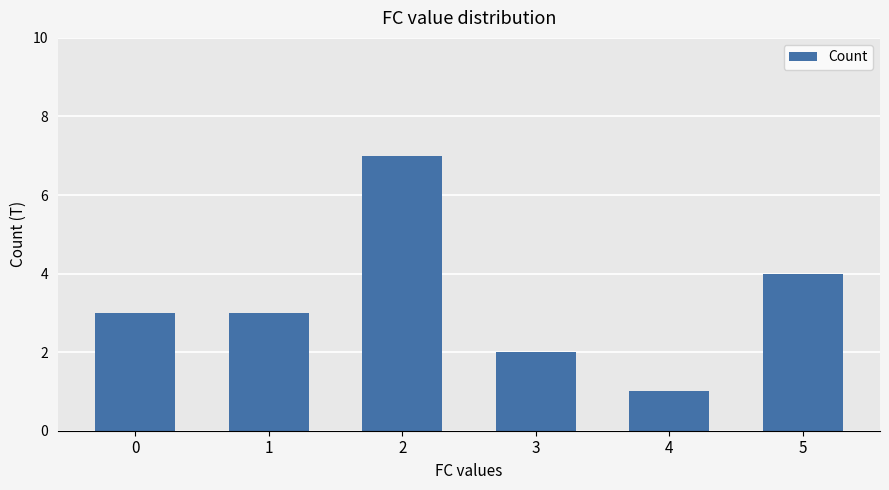

Is it true that the value at 2 is 7?

True